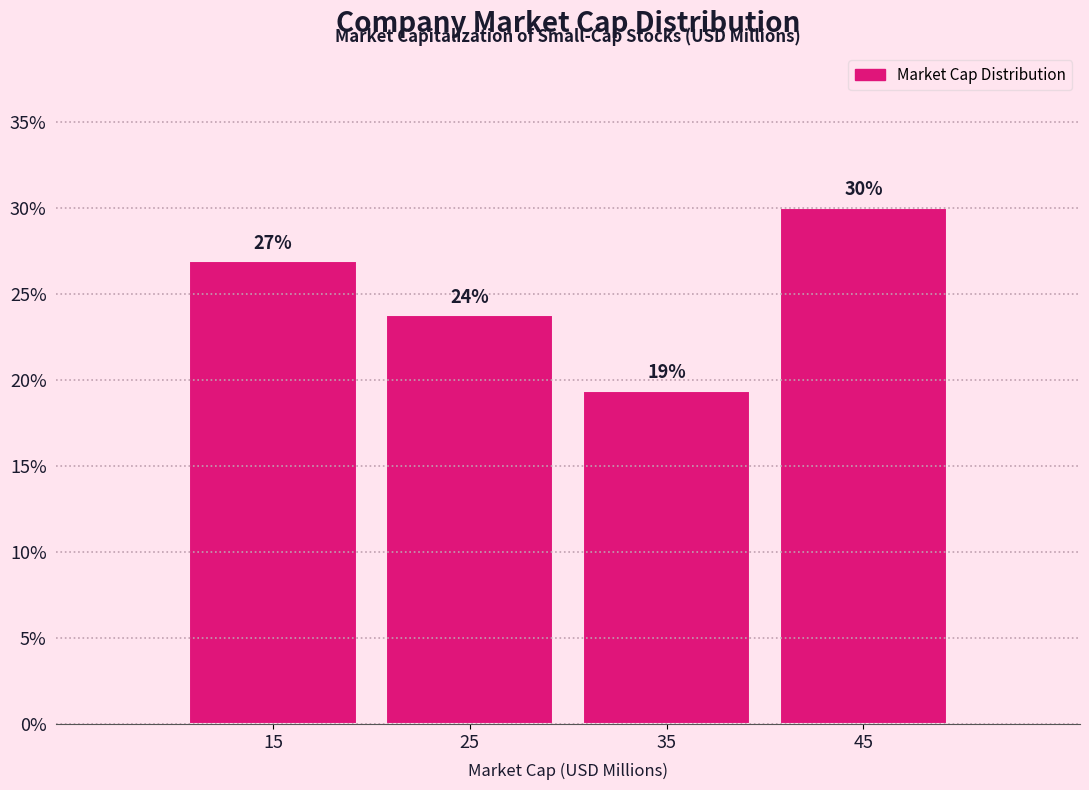

Which range on the x-axis has the tallest bar?

40 to 50